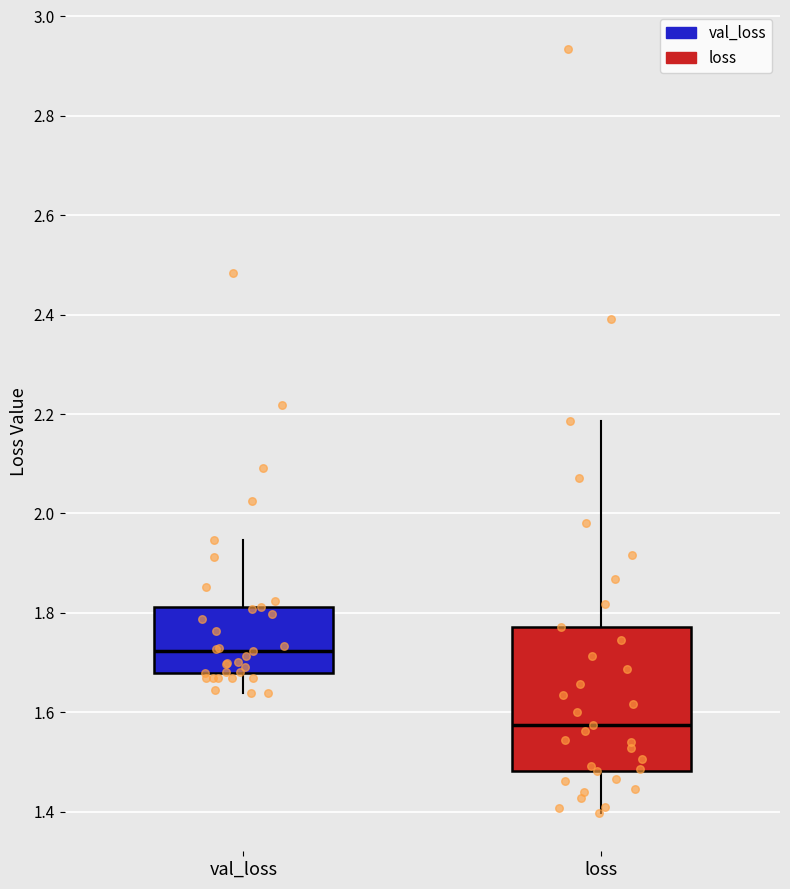

Which box is the tallest, from its lower edge to its upper edge?

loss